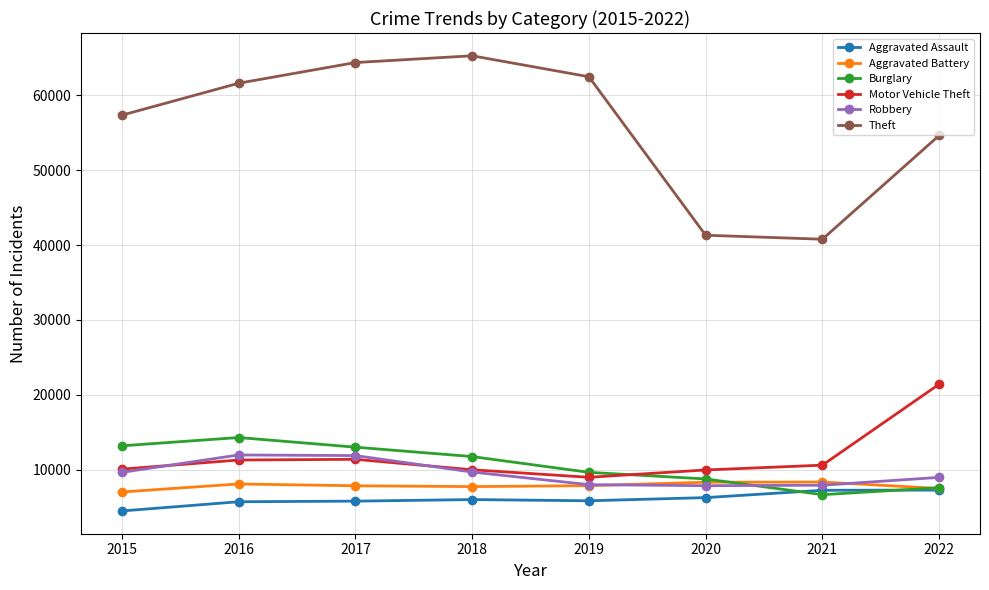

Does the chart have visible grid lines?

Yes